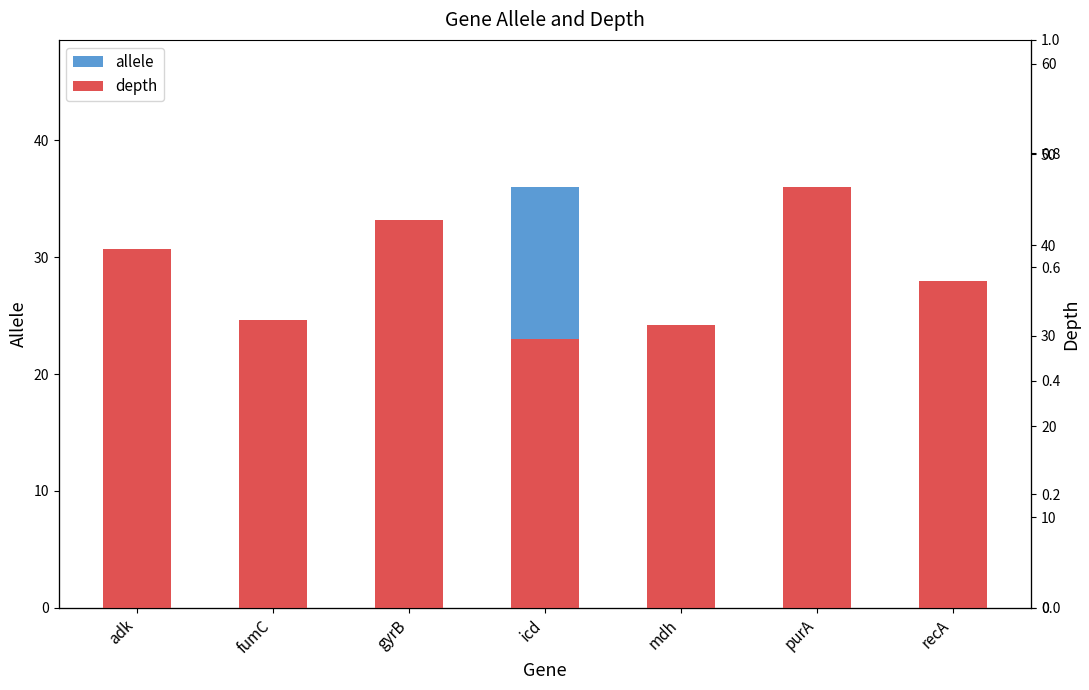

What is the sum of all depth values?

257.5